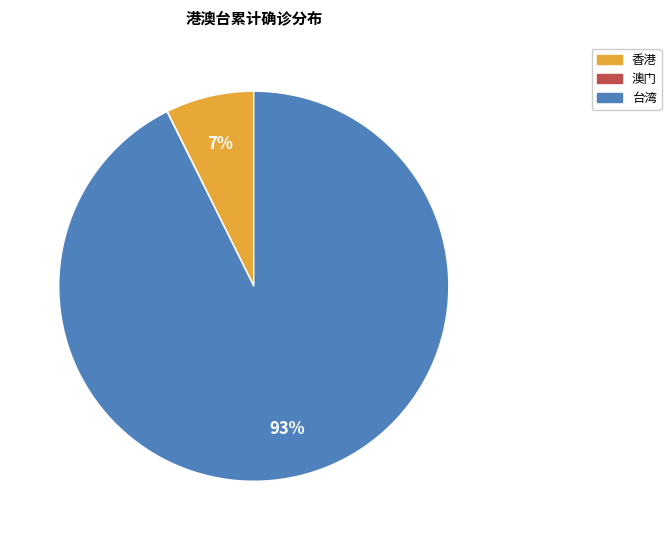

Is there a majority slice in this chart?

Yes